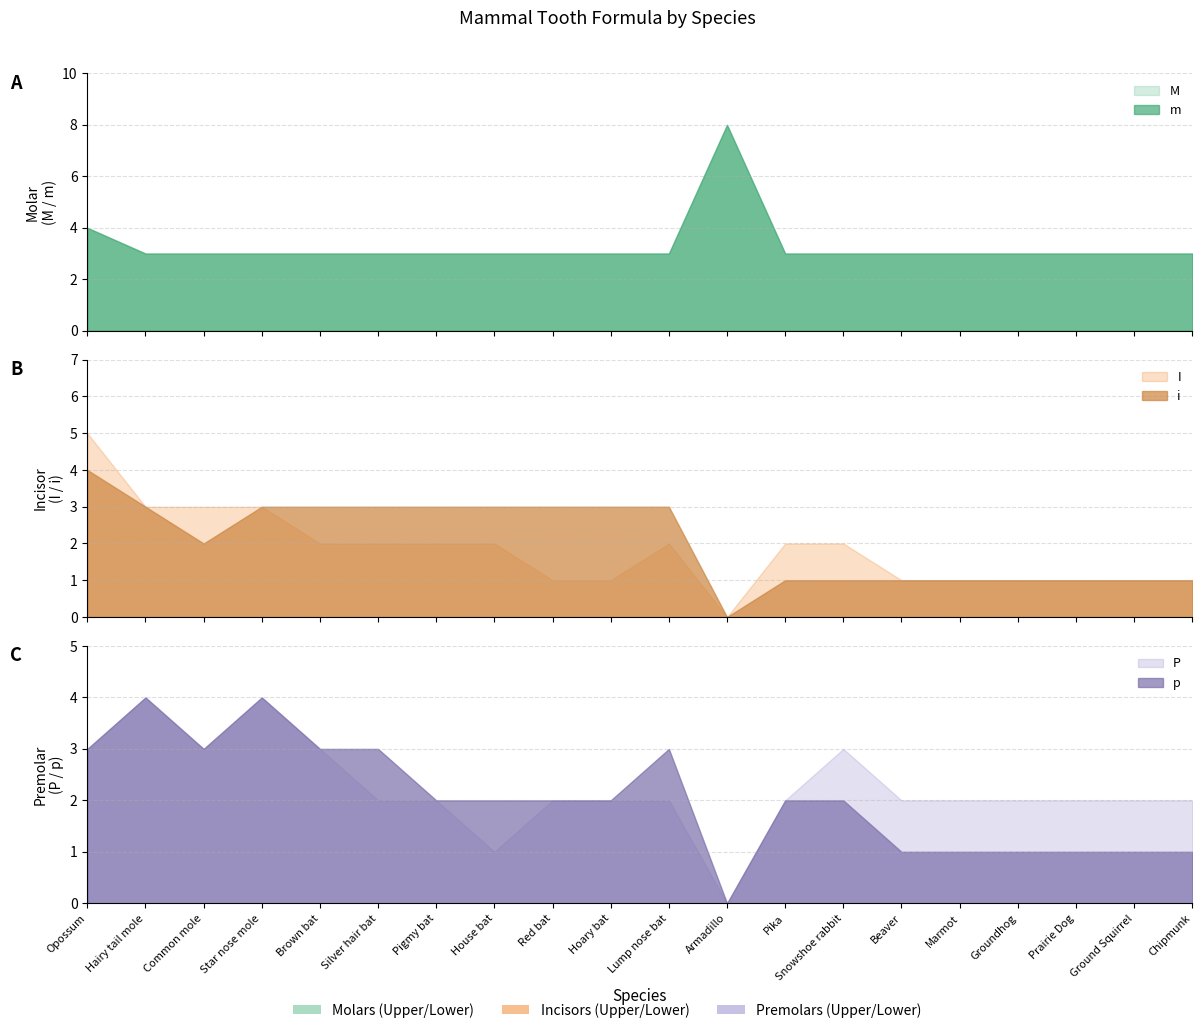

How many interior local peaks does the P series have?

3